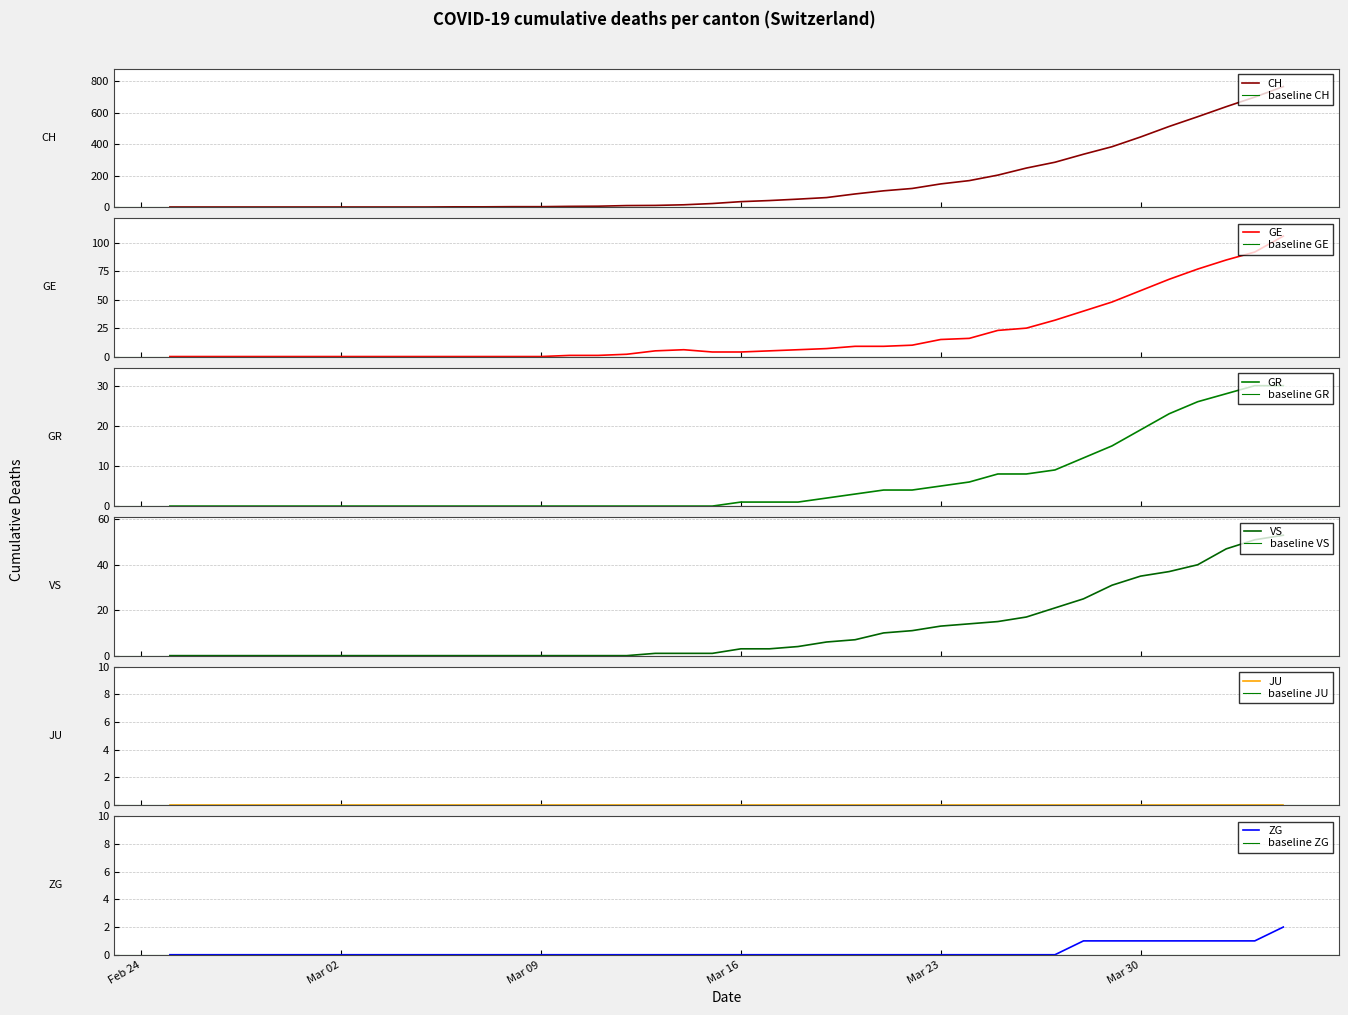

True or false: ZG has a value of 1 at Mar 30.

True